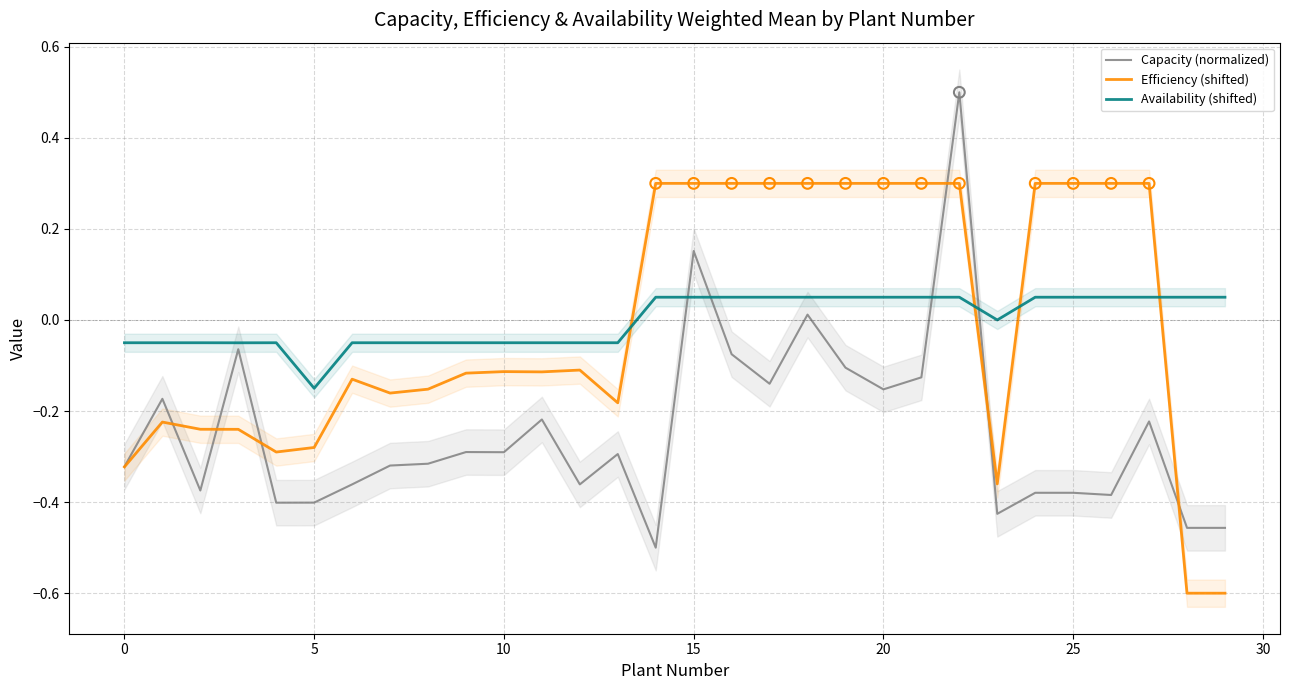

At which category is the sum across all series the highest?

22